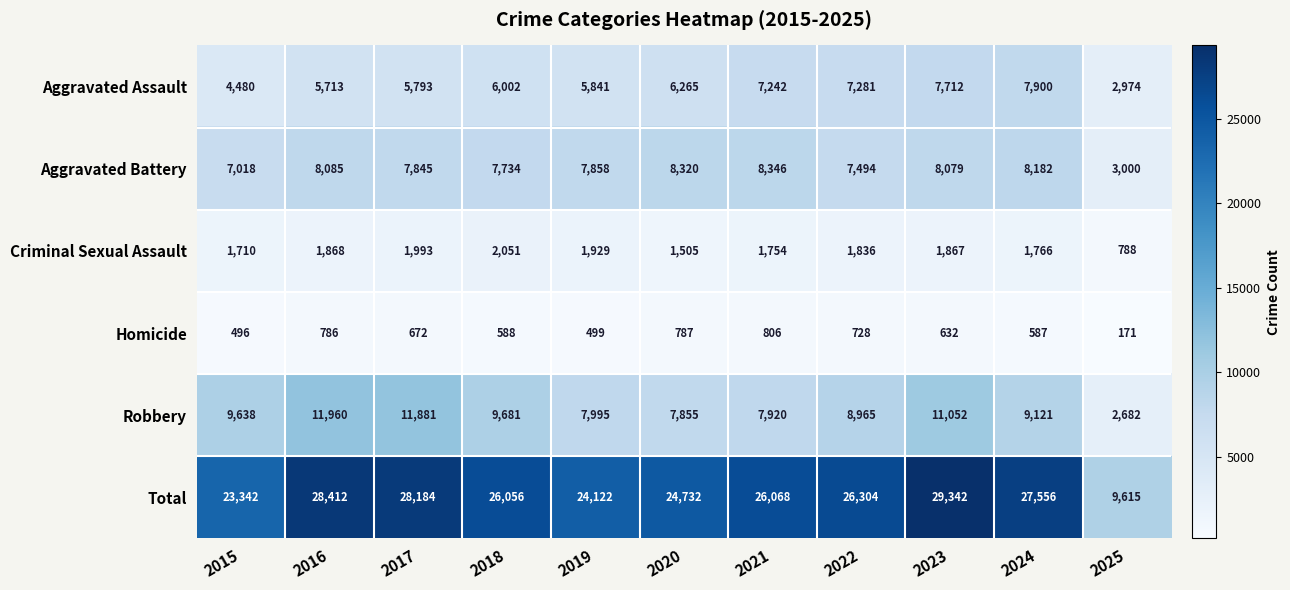

Which series has the largest range (max minus min)?

Total